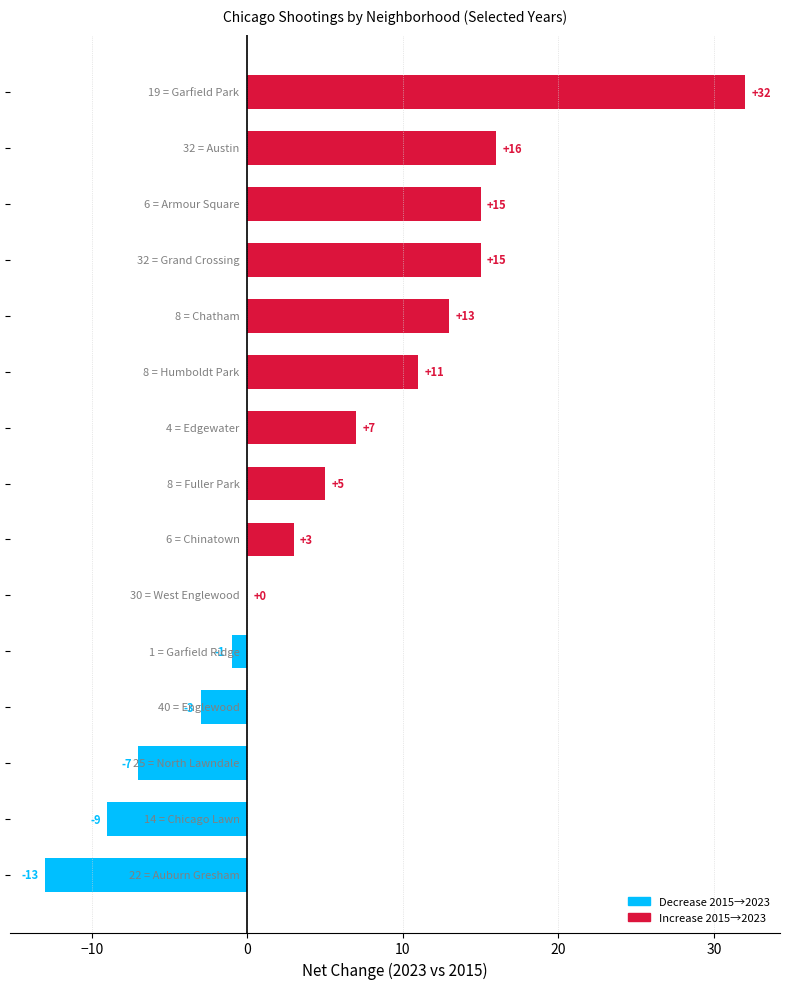

What is the sum of all values?

84